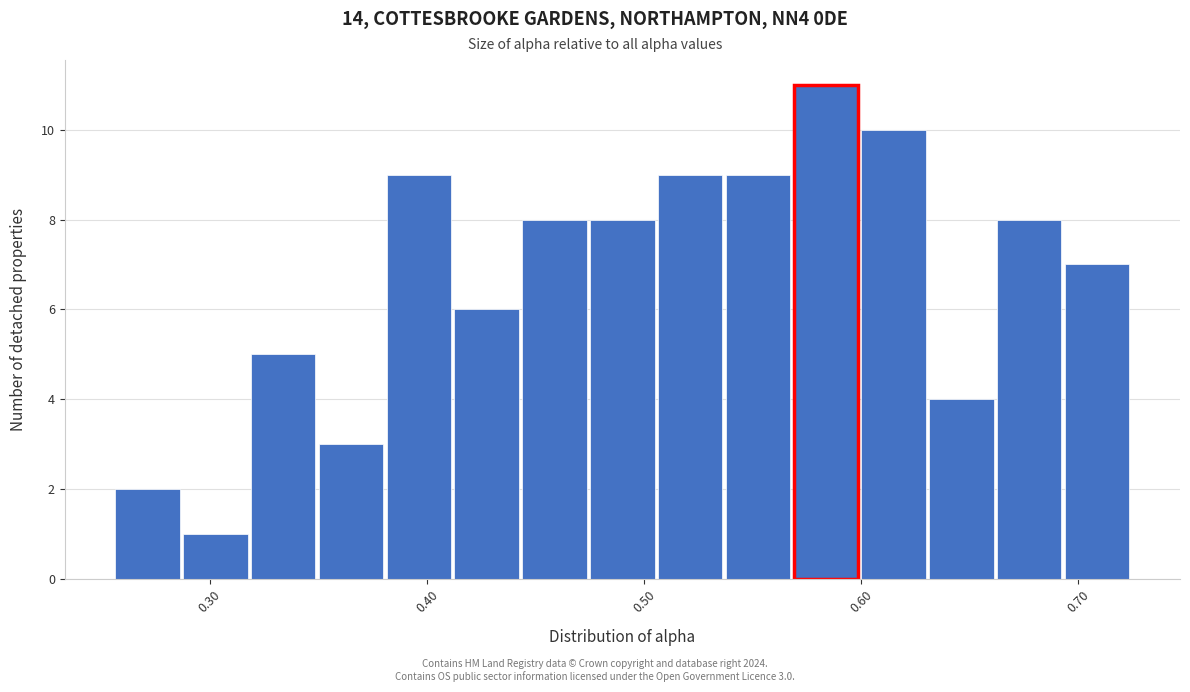

Around what value on the x-axis is the tallest bar? Give the approximate position of its centre, as read against the axis.

0.58